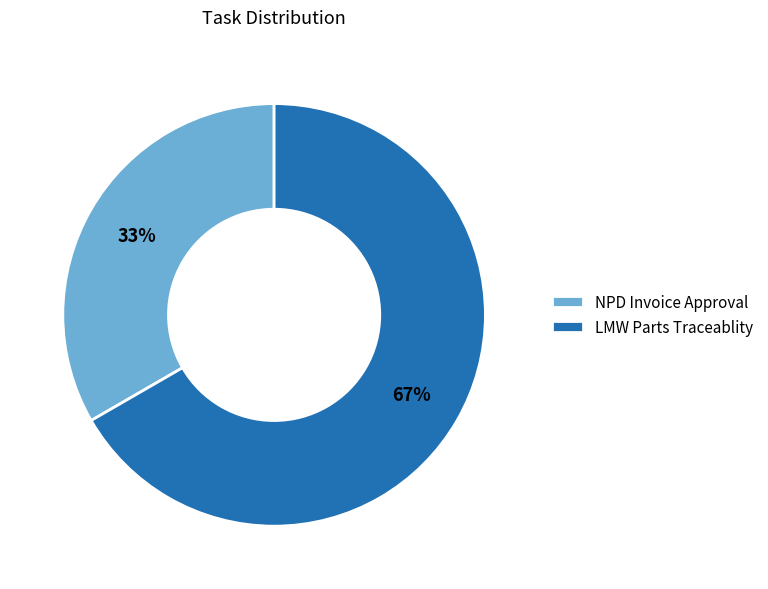

Which slice represents more than half of the pie?

LMW Parts Traceablity